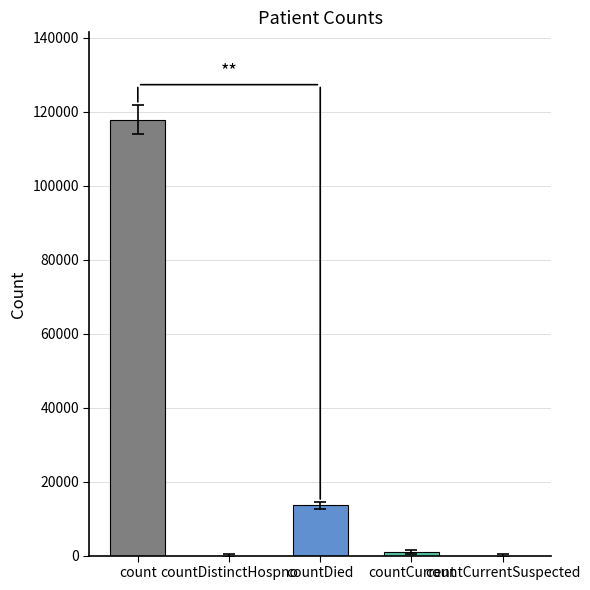

The chart shows a value of 117885 at count. True or false?

True